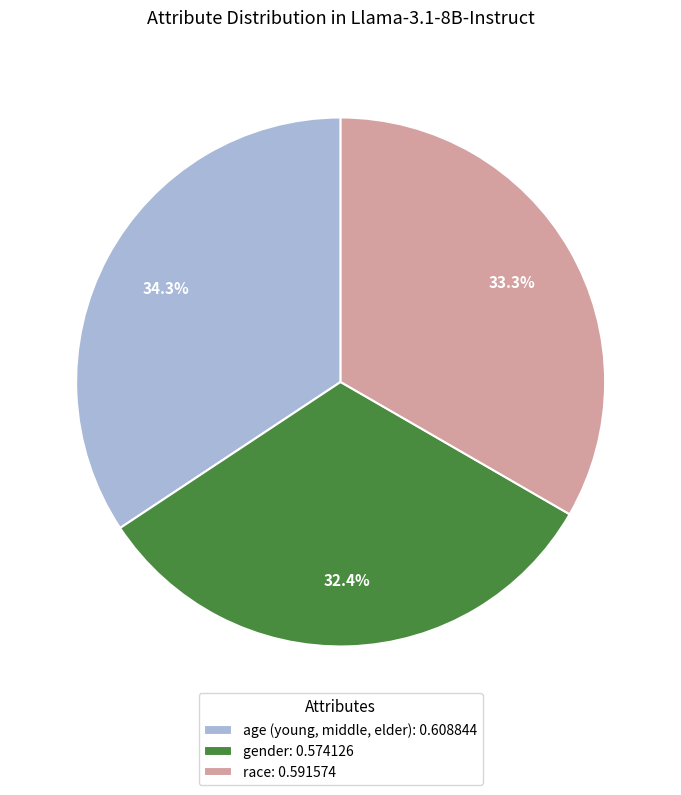

How many slices are in this pie chart?

3